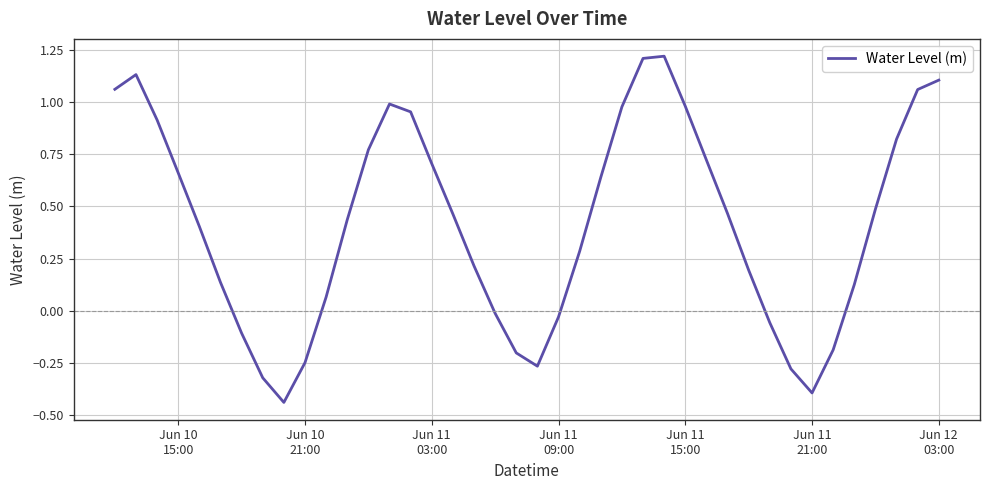

What is the difference between the second highest and minimum values?

1.6